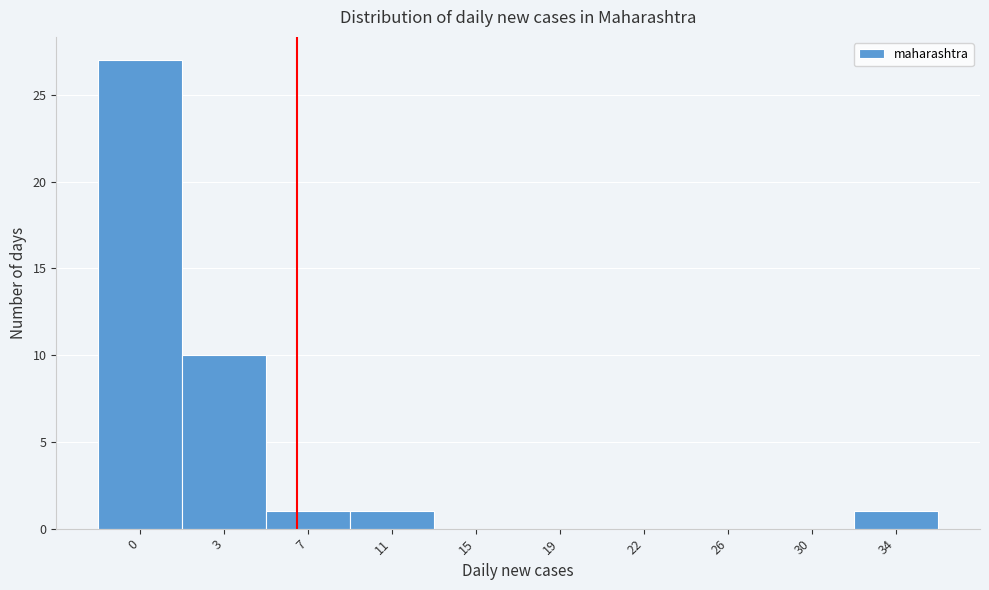

Reading left to right, transcribe all the data shown in this chart.

0=27	3=10	7=1	11=1	15=0	19=0	22=0	26=0	30=0	34=1